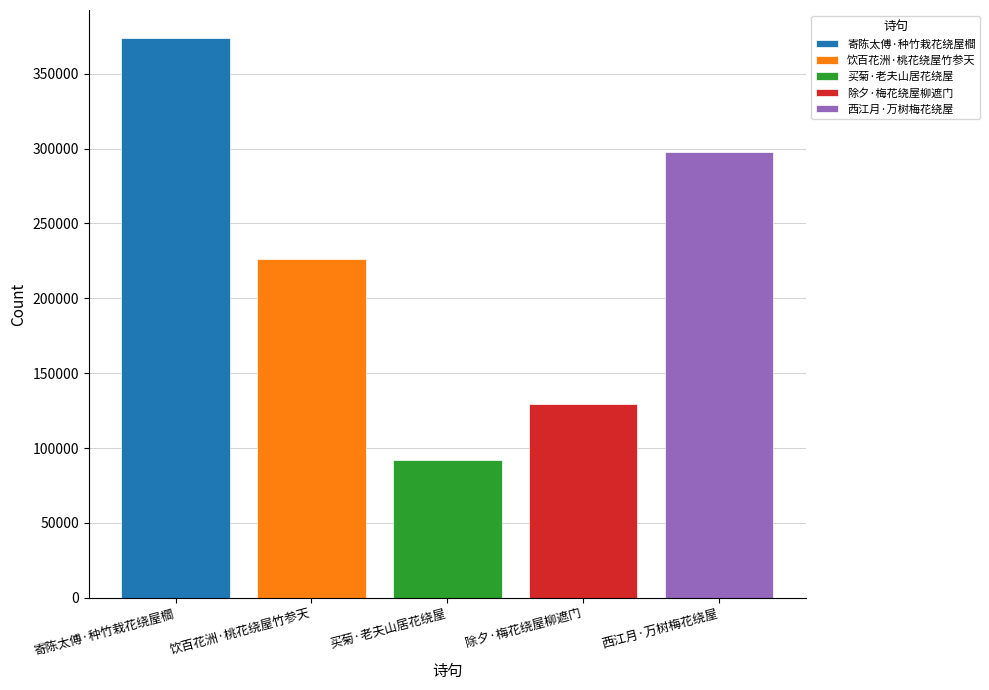

What is the spread (max minus min) of values at 买菊·老夫山居花绕屋?

281625